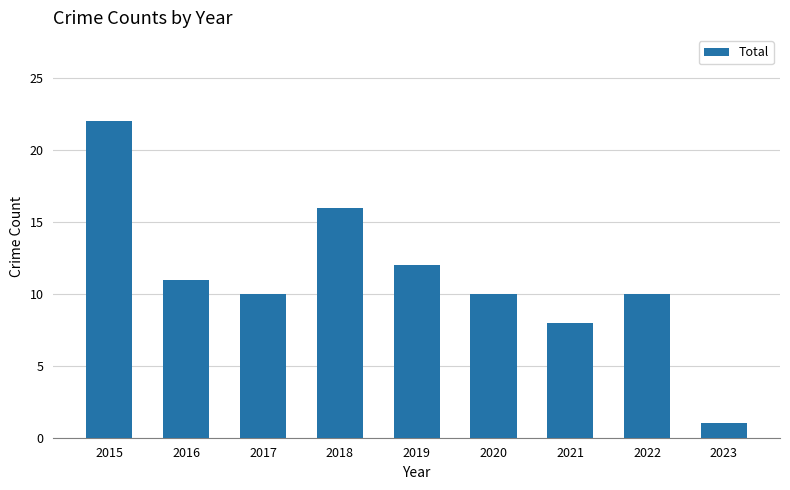

Is it true that the value at 2017 is 7?

False